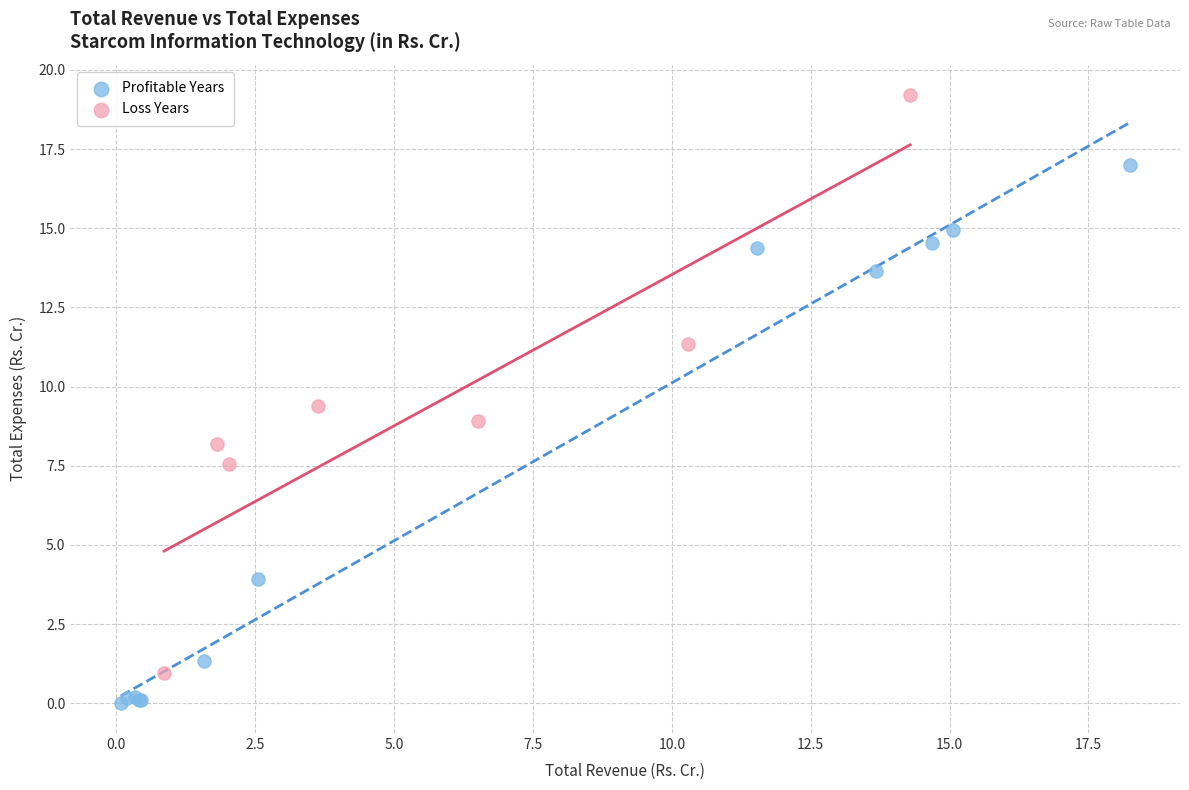

Which series has the largest Y range (max minus min)?

Loss Years